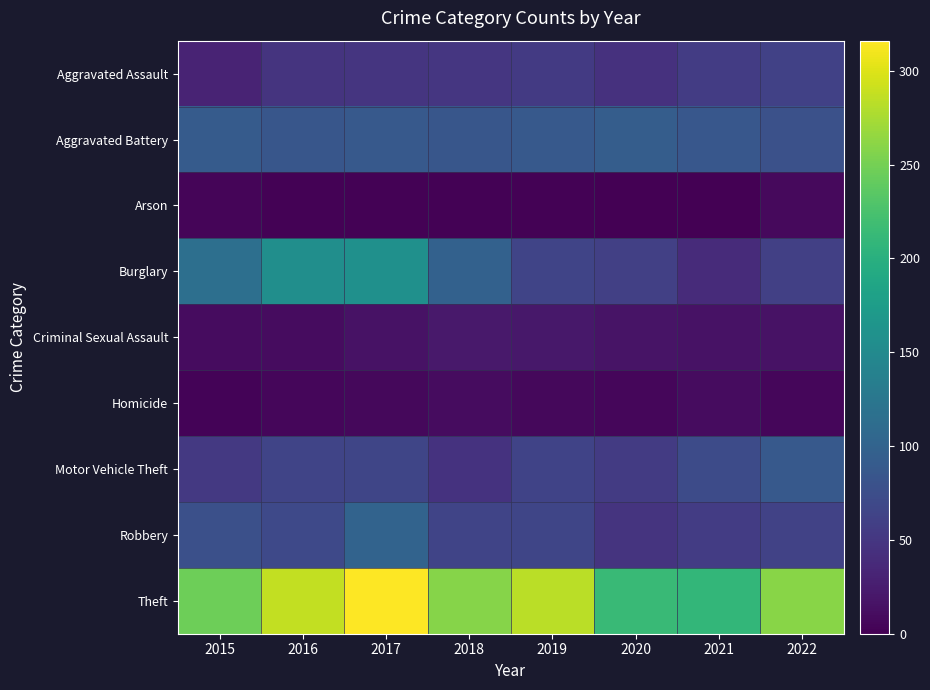

How many data points does each series have?

8